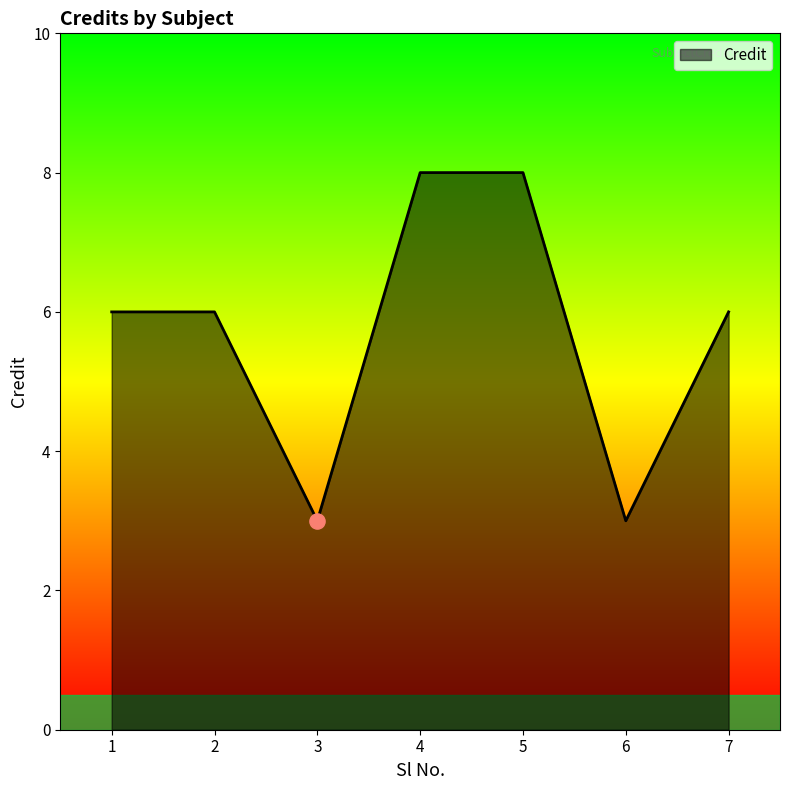

Between 3 and 7, which is larger?

7